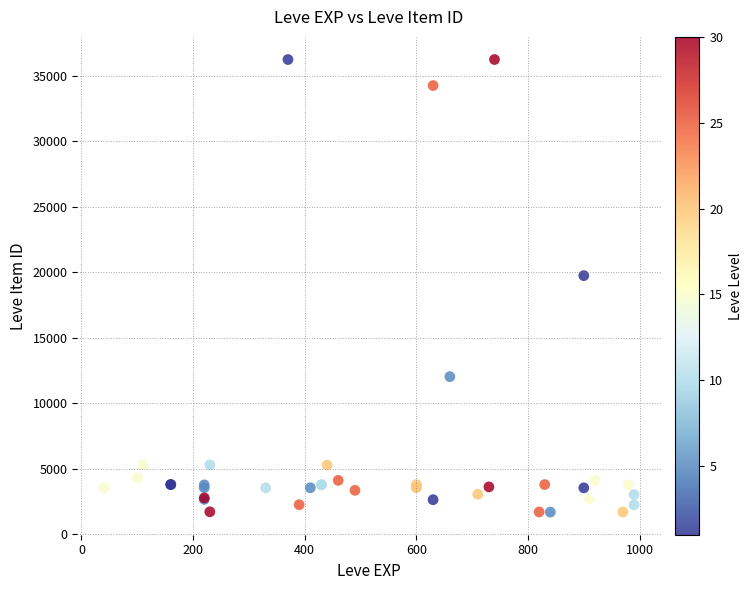

What Y value in the scatter plot is closest to 18967?

19744